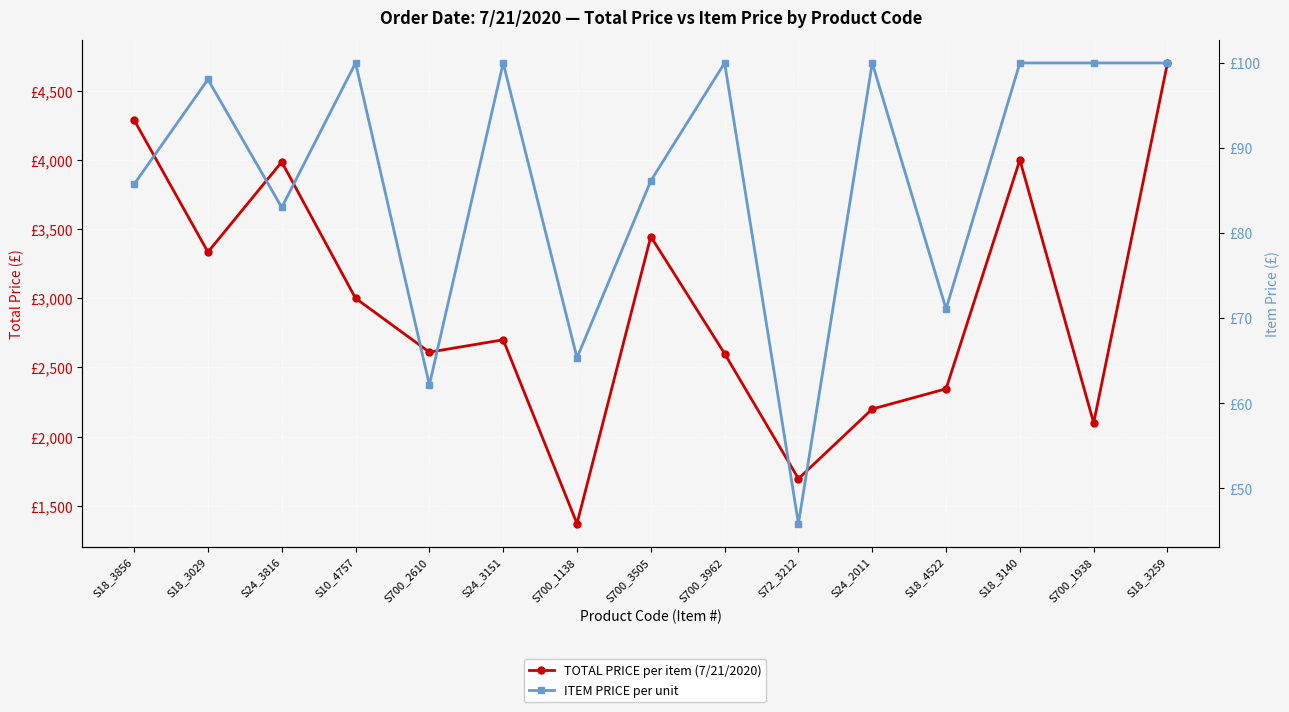

Which series has the widest spread of values?

TOTAL PRICE per item (7/21/2020)